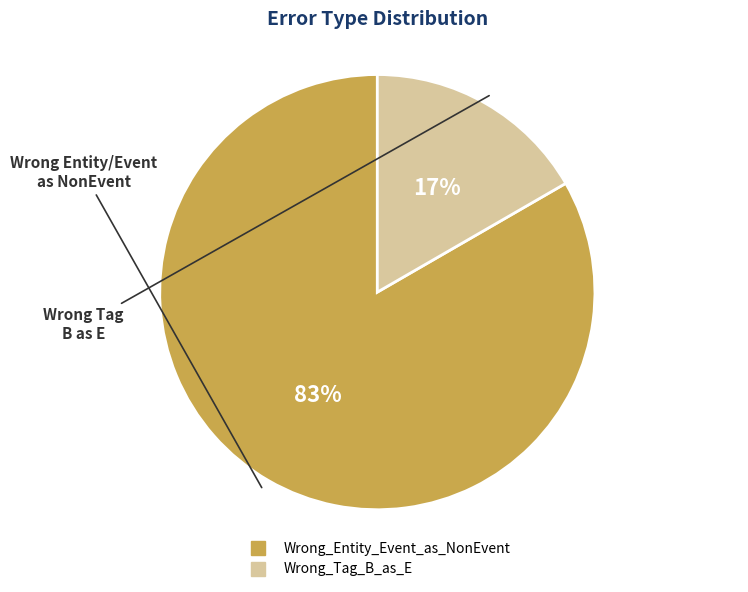

Which category has the biggest portion of the pie?

Wrong_Entity_Event_as_NonEvent